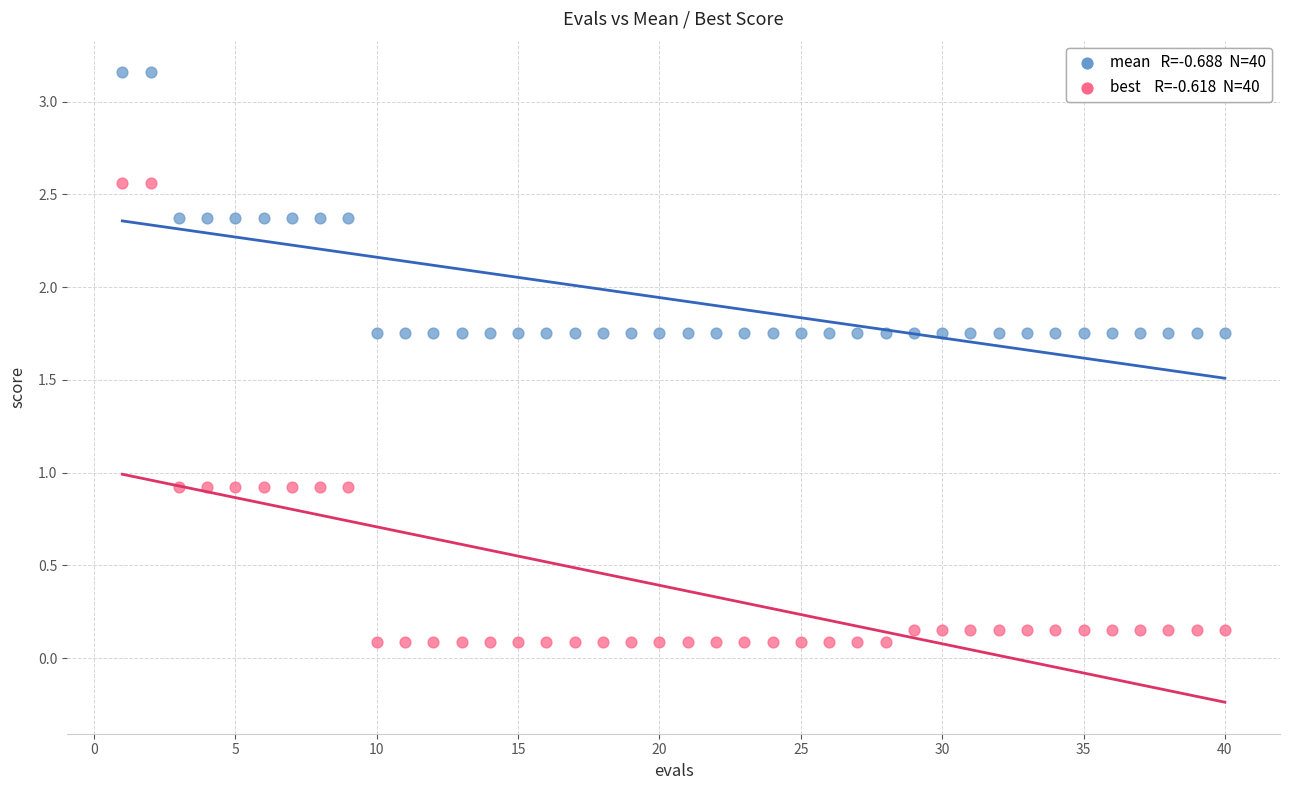

Across all data points, what is the range of X values (max minus min)?

39.0